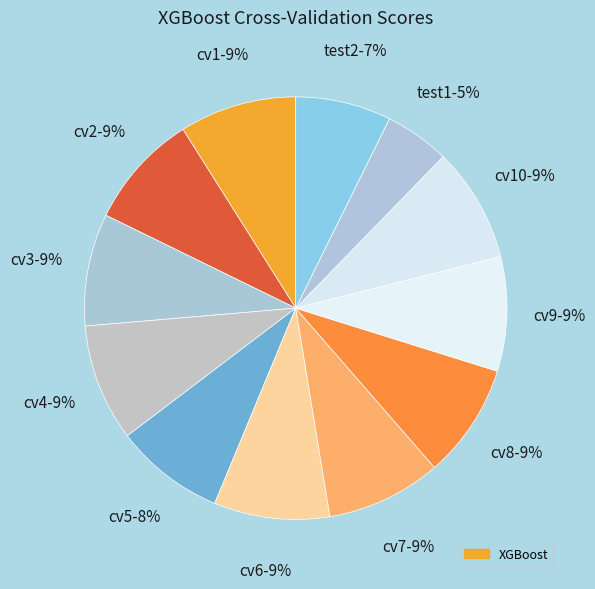

To the nearest percent, what is the difference between the largest and smallest slice percentages?

4%